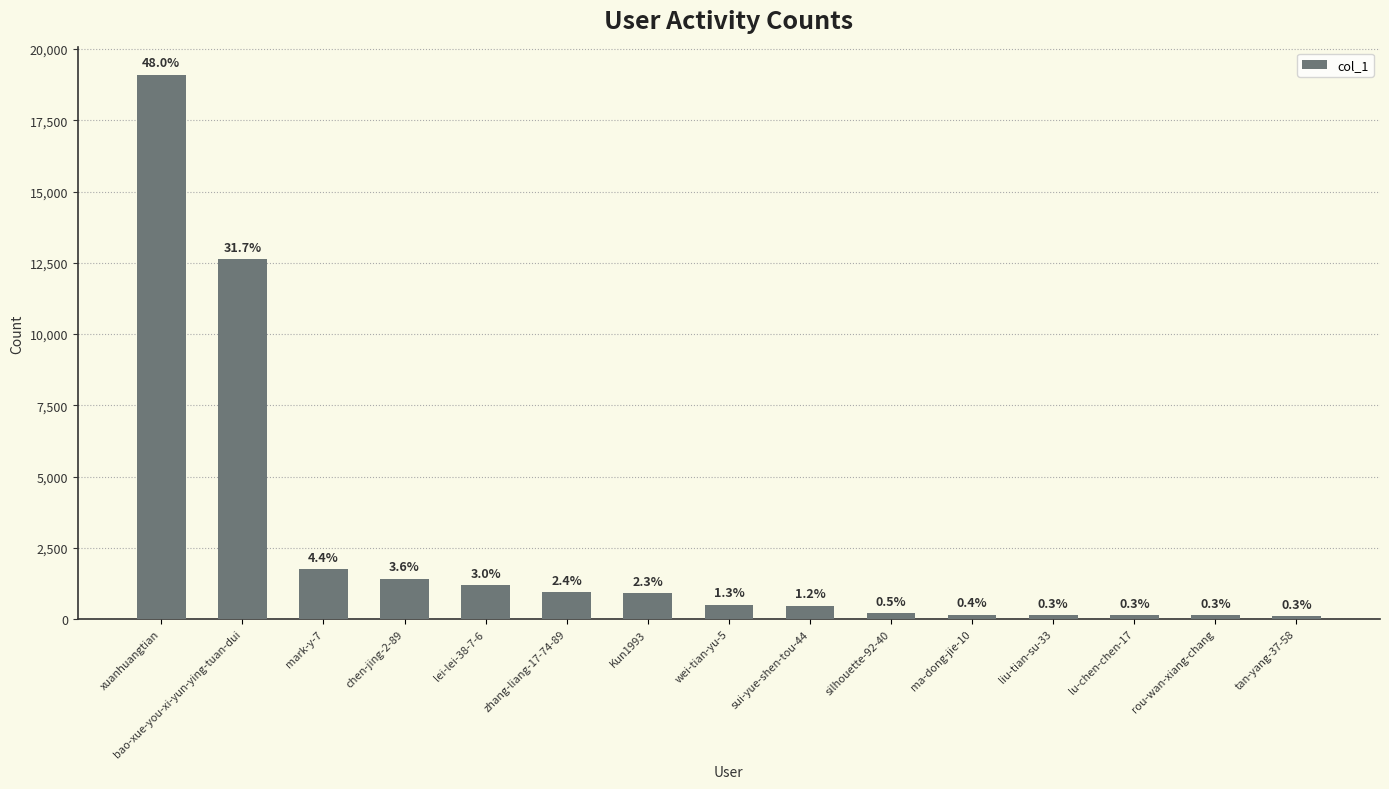

Rank the categories by value from highest to lowest.

xuanhuangtian, bao-xue-you-xi-yun-ying-tuan-dui, mark-y-7, chen-jing-2-89, lei-lei-38-7-6, zhang-liang-17-74-89, Kun1993, wei-tian-yu-5, sui-yue-shen-tou-44, silhouette-92-40, ma-dong-jie-10, liu-tian-su-33, lu-chen-chen-17, rou-wan-xiang-chang, tan-yang-37-58